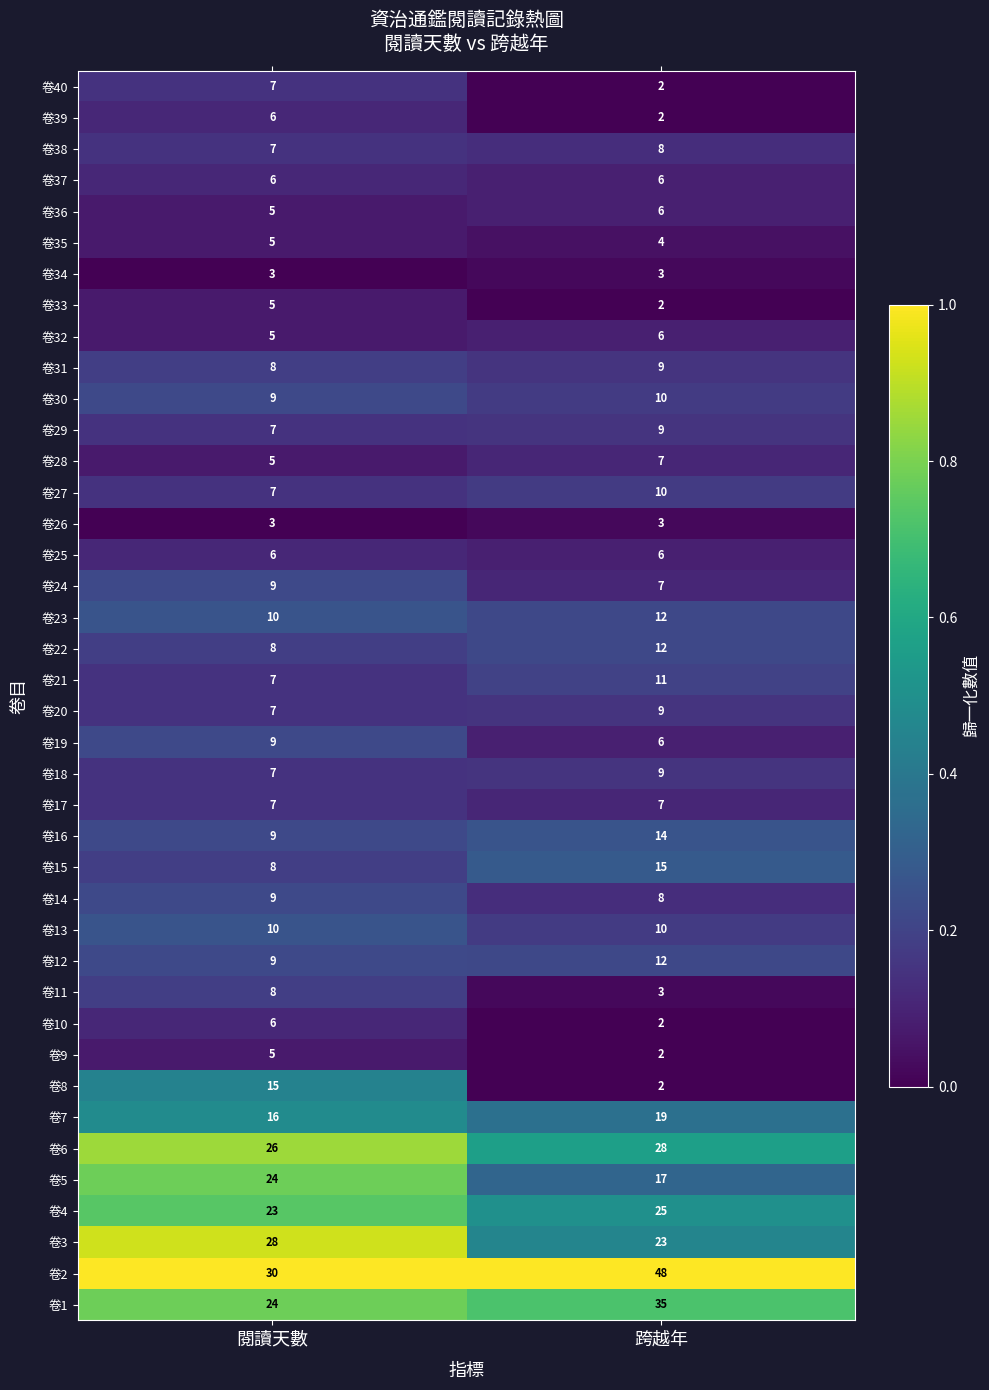

What is the sum of the 卷30 values at 閱讀天數 and 跨越年?

19